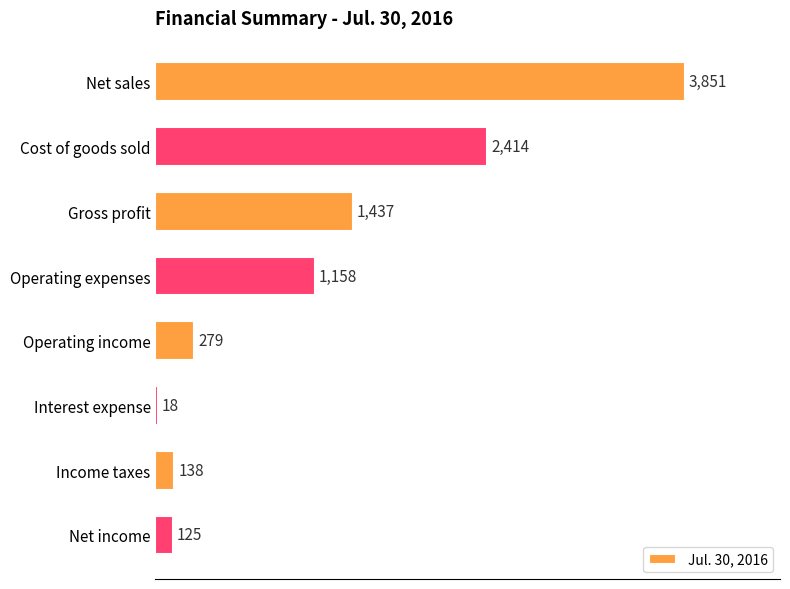

What is the sum of the values at Net income and Operating expenses?

1283